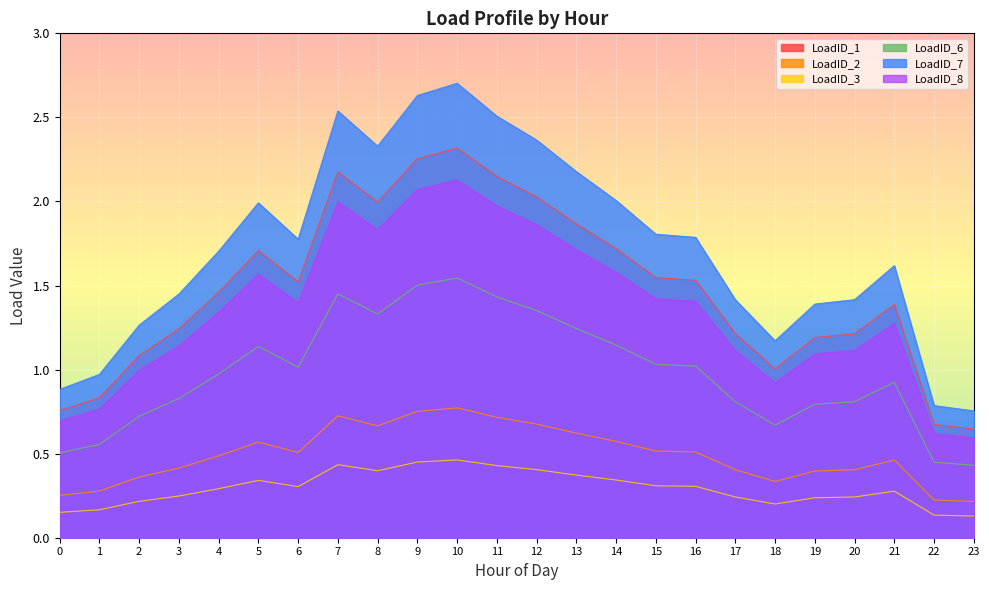

How many lines are shown in the chart?

6